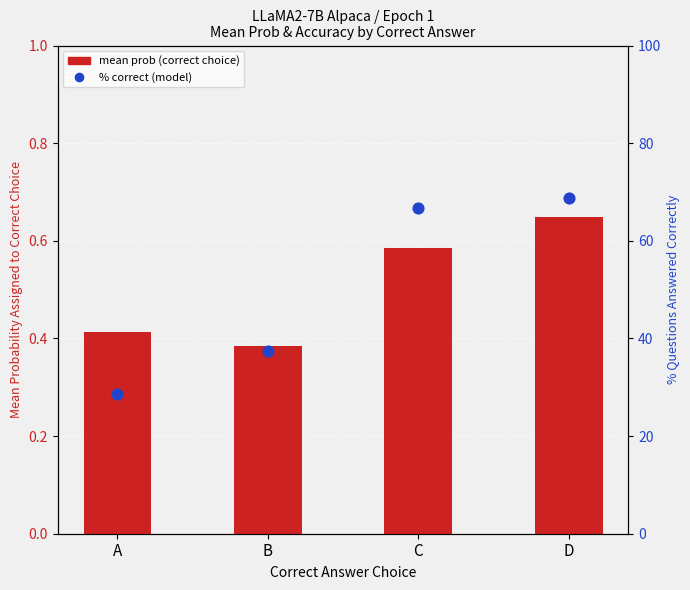

Is the value of % correct (model) at C greater than the value of mean prob (correct choice) at C?

Yes